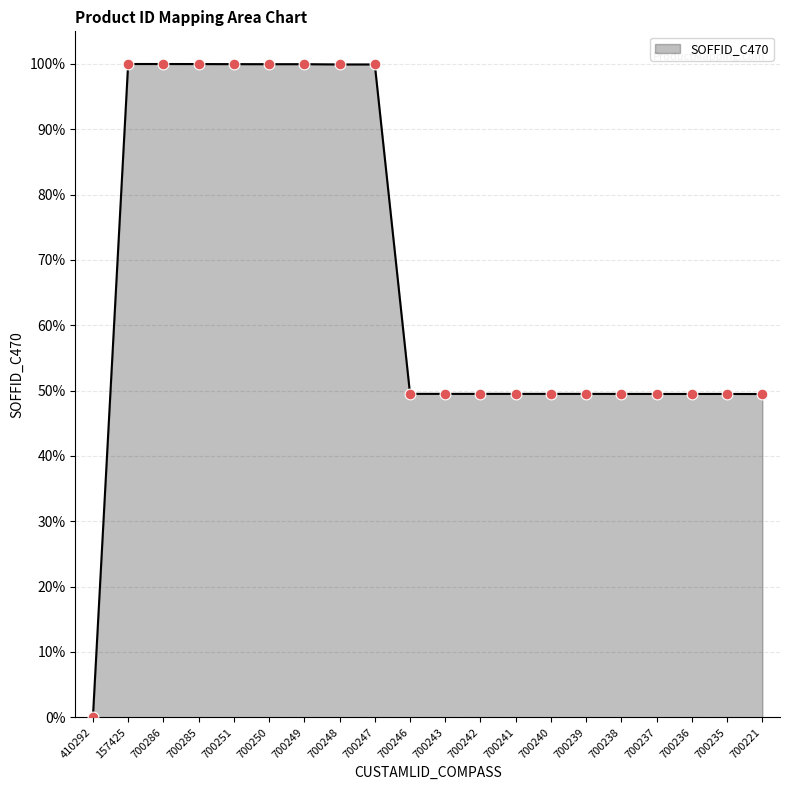

What is the ratio of the value at 700241 to the value at 700247?

0.5